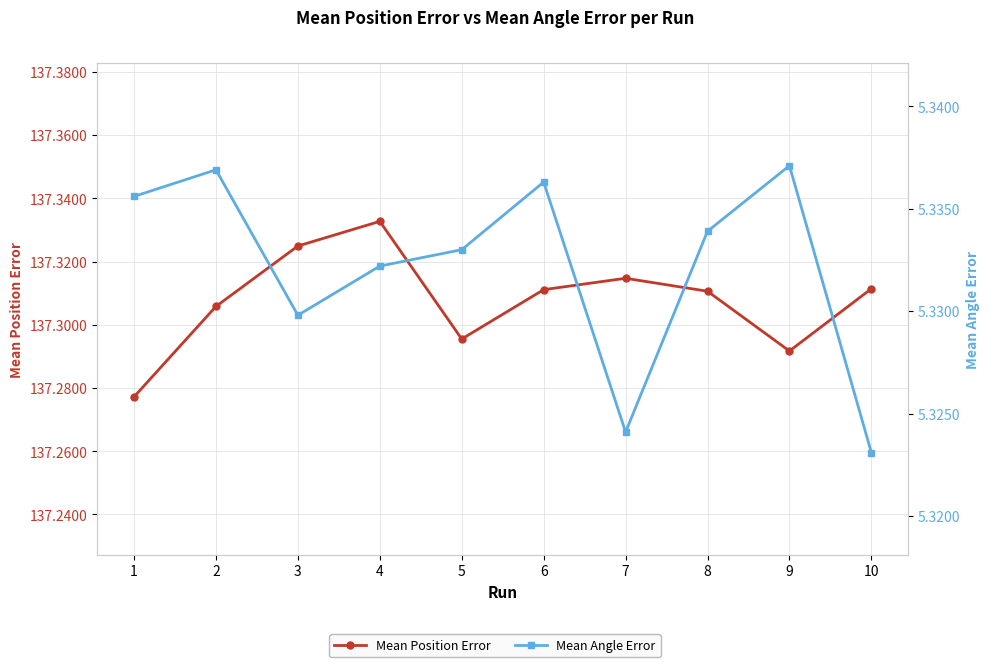

Which has a higher value, 6 or 1?

6